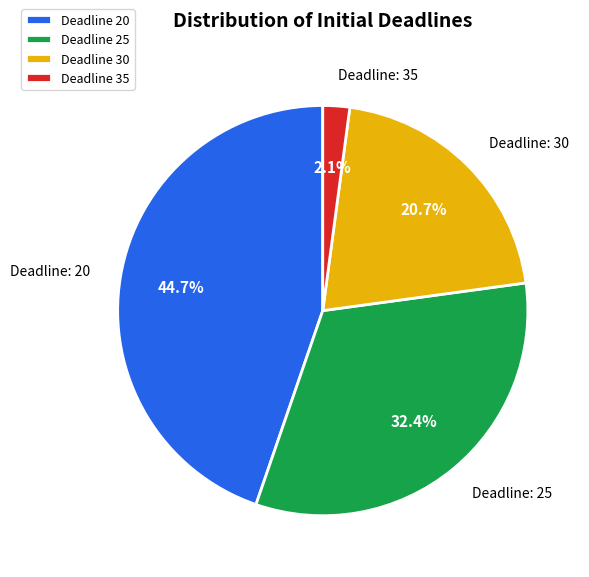

Approximately how many times larger is the value at Deadline 25 compared to Deadline 20?

0.7